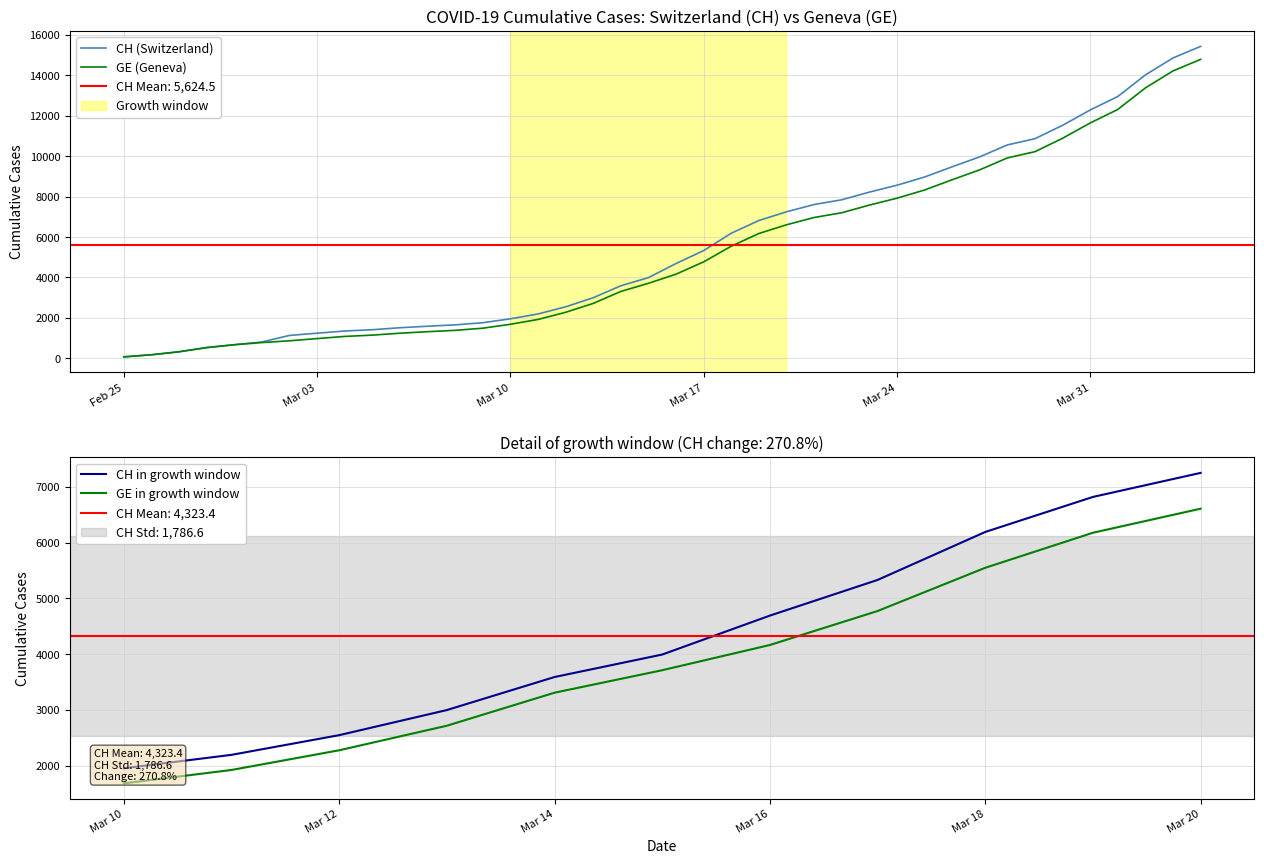

Rank the series by their maximum value, from lowest to highest.

GE, CH